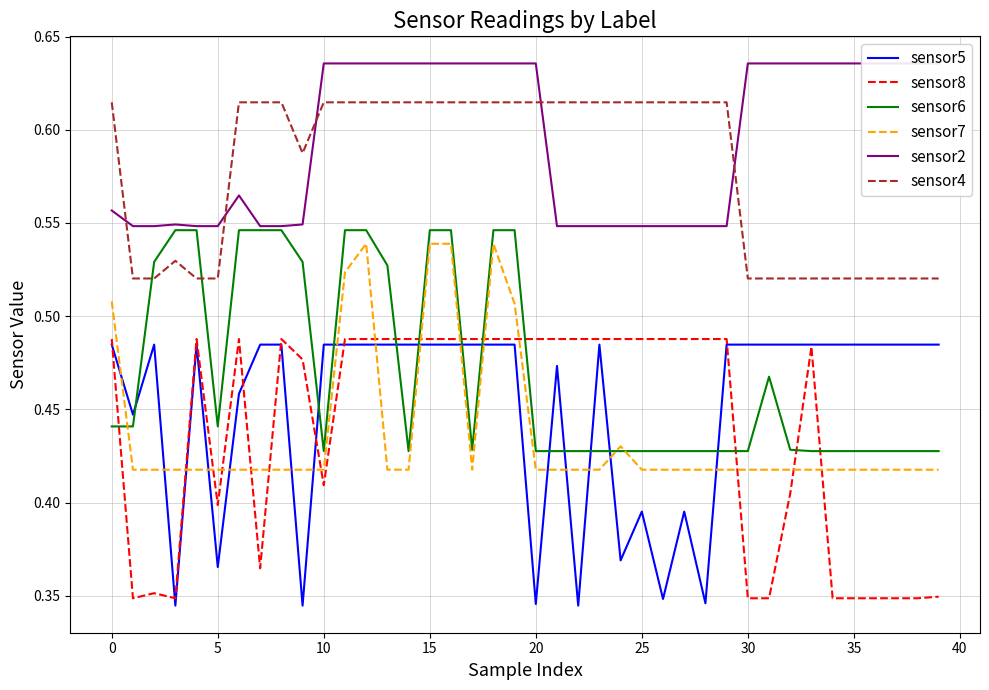

Is it true that sensor6 equals 0.4 at 25?

True